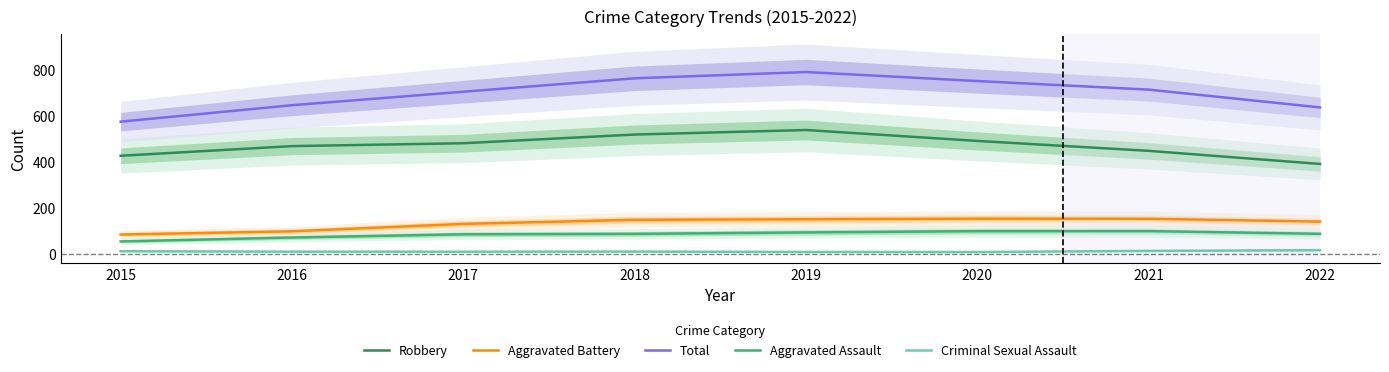

Is the value of Robbery at 2018 greater than the value of Total at 2017?

No